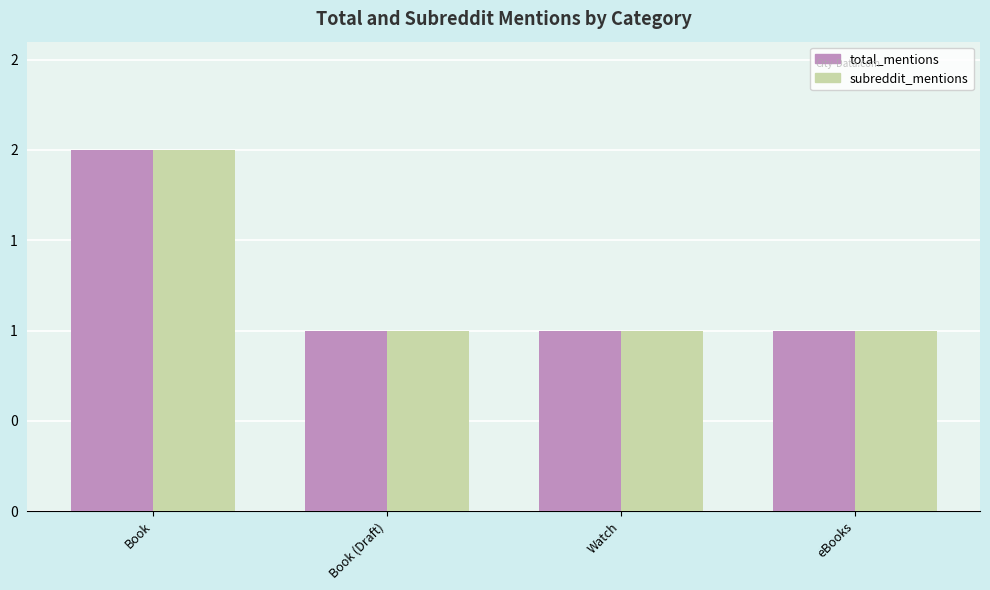

Which series has the largest total across all categories?

total_mentions